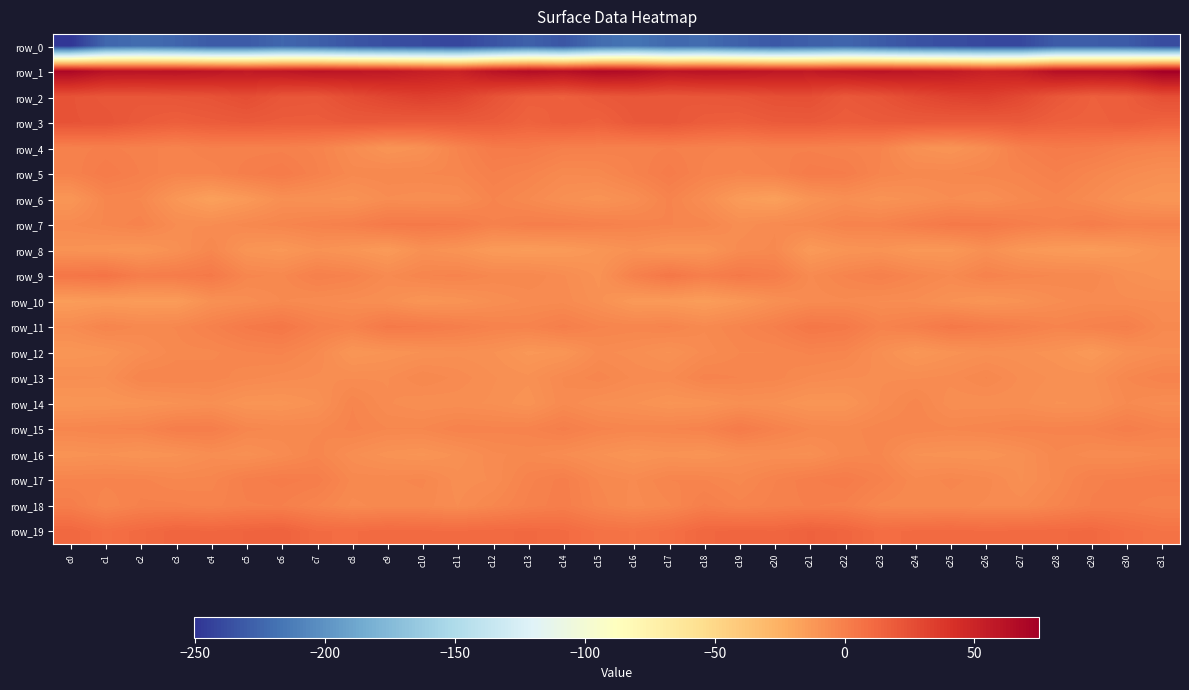

Count the number of categories in the chart.

32